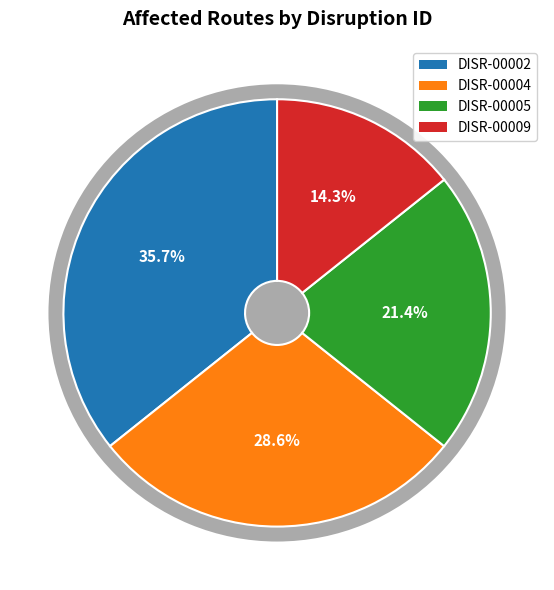

What is the smallest slice in the pie chart?

DISR-00009